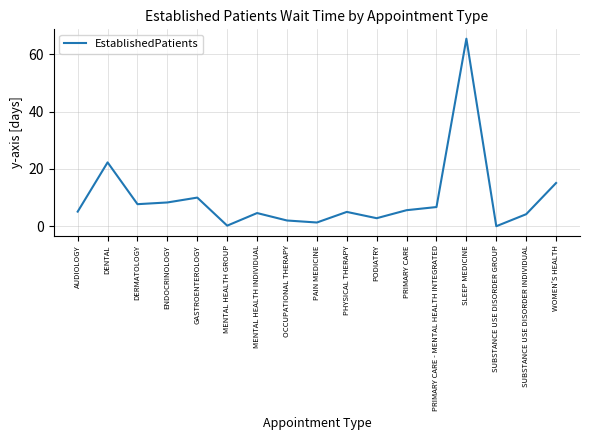

True or false: the data shows 2.0 at MENTAL HEALTH INDIVIDUAL.

False